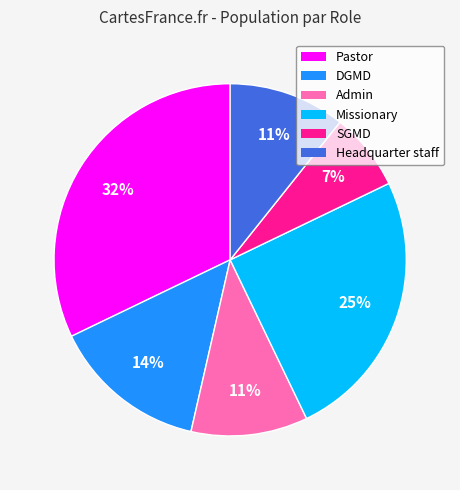

To the nearest percent, what is the average slice percentage?

17%